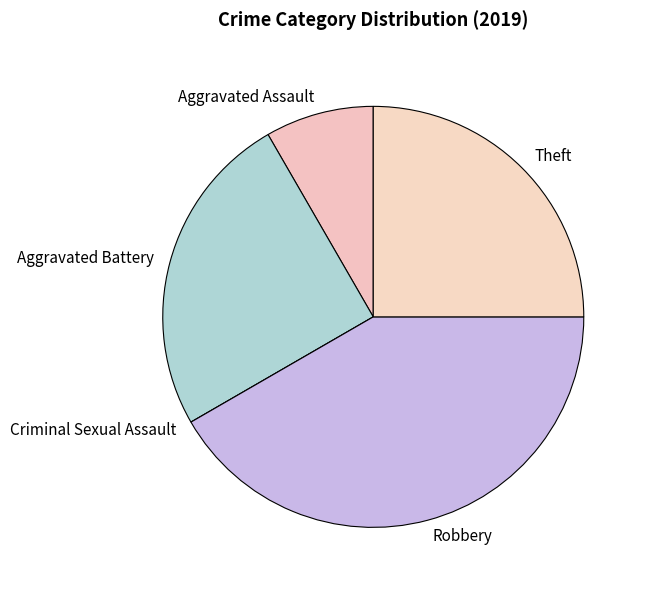

Is there a majority slice in this chart?

No